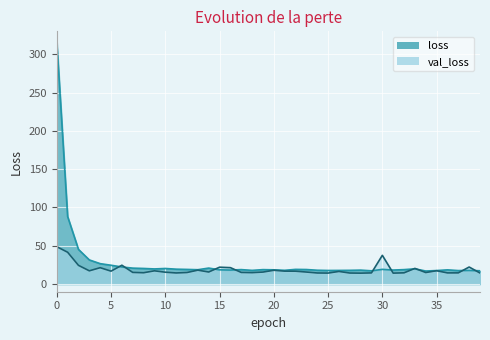

List the series in order of their overall mean, lowest first.

val_loss, loss